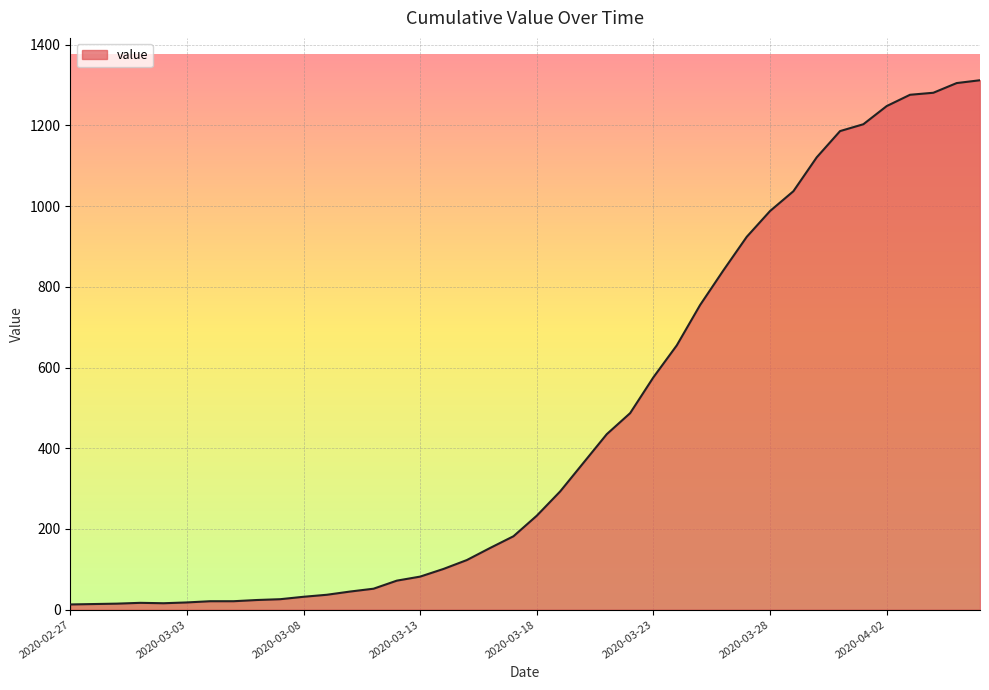

Does the chart display data point markers on the line(s)?

No